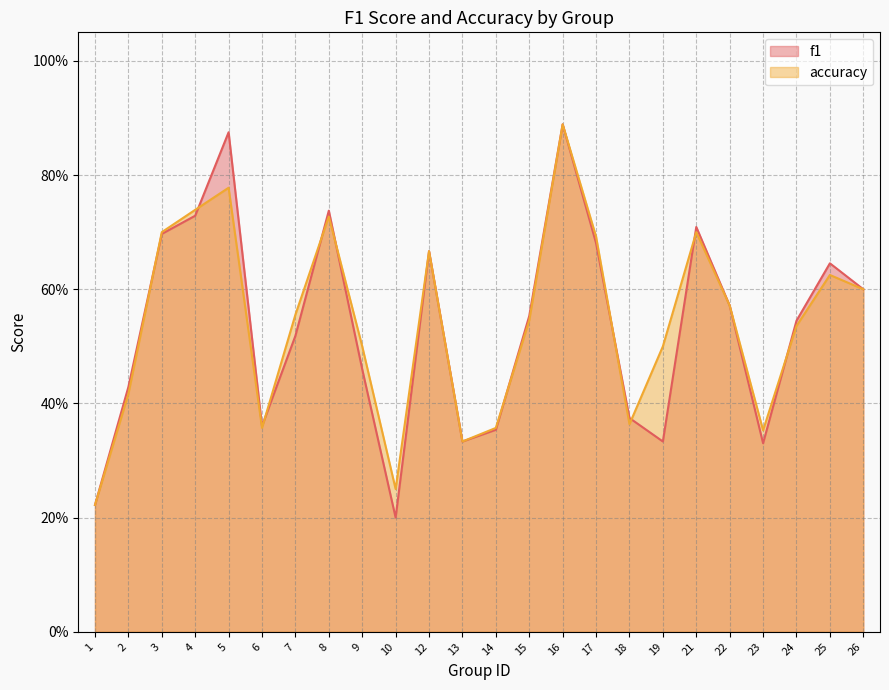

What is the lowest value of the f1 series?

0.2